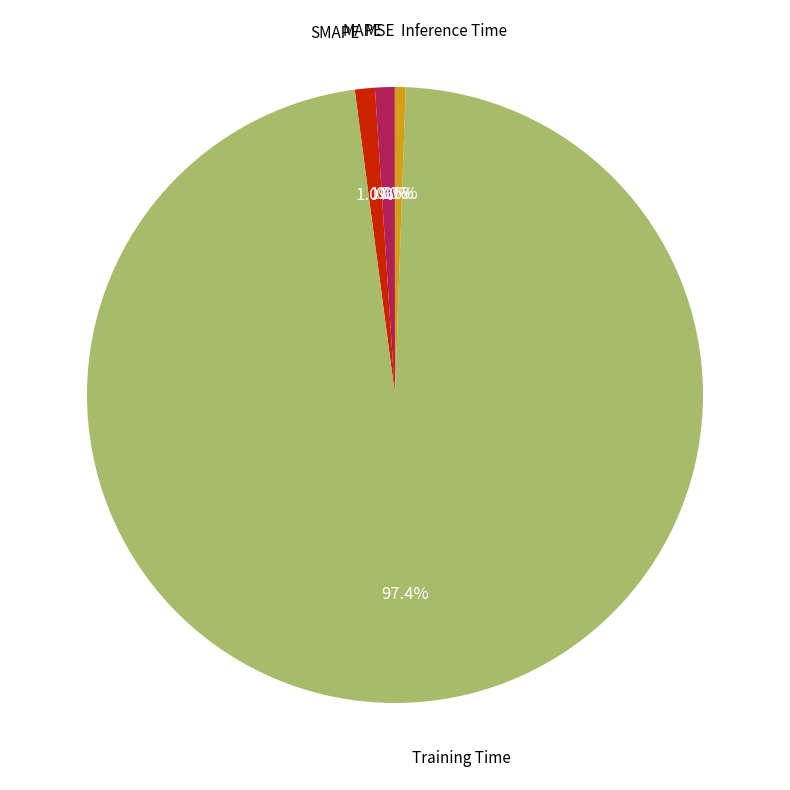

Is there any slice that represents more than half of the pie?

Yes